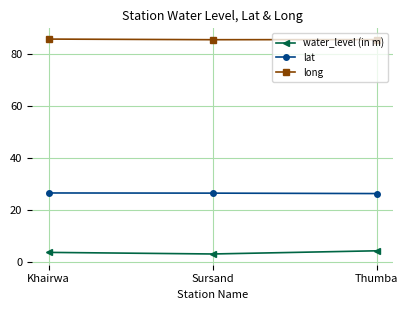

What is the difference between the water_level (in m) values at Thumba and Khairwa?

0.6